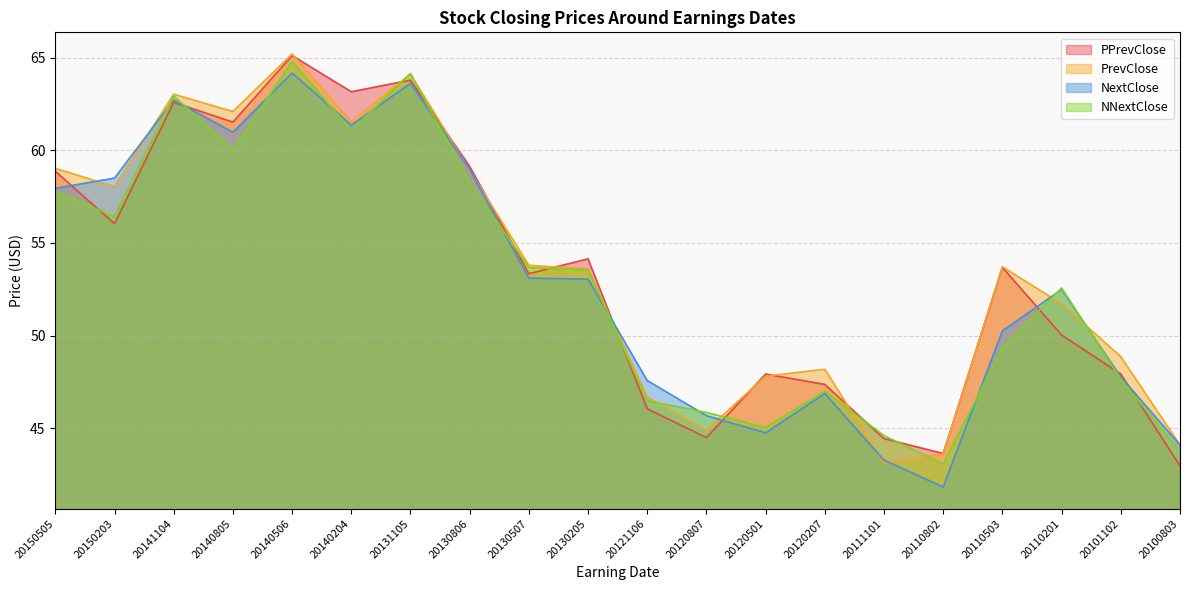

How many lines are shown in the chart?

4